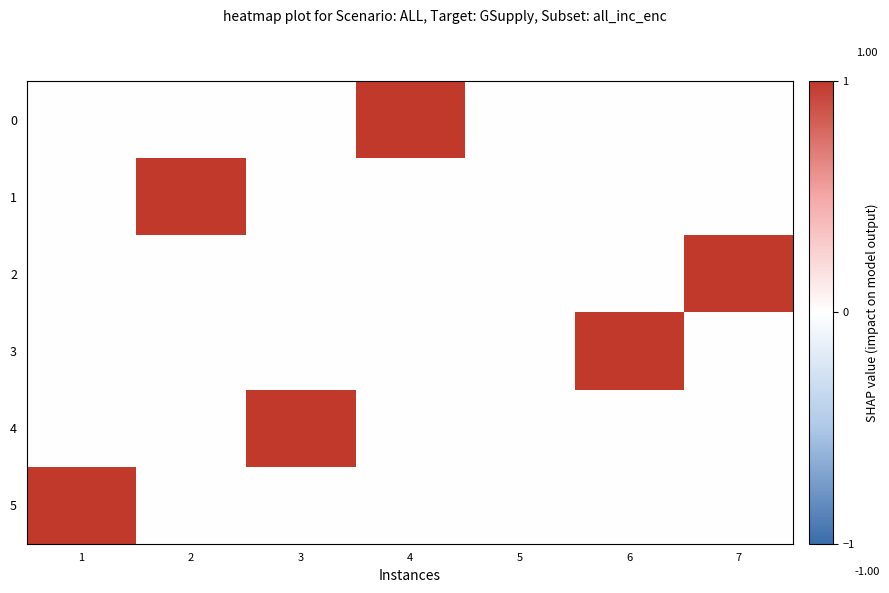

Reading right to left, what are all the values shown in this chart?

0: 7=0	6=0	5=0	4=1	3=0	2=0	1=0
1: 7=0	6=0	5=0	4=0	3=0	2=1	1=0
2: 7=1	6=0	5=0	4=0	3=0	2=0	1=0
3: 7=0	6=1	5=0	4=0	3=0	2=0	1=0
4: 7=0	6=0	5=0	4=0	3=1	2=0	1=0
5: 7=0	6=0	5=0	4=0	3=0	2=0	1=1